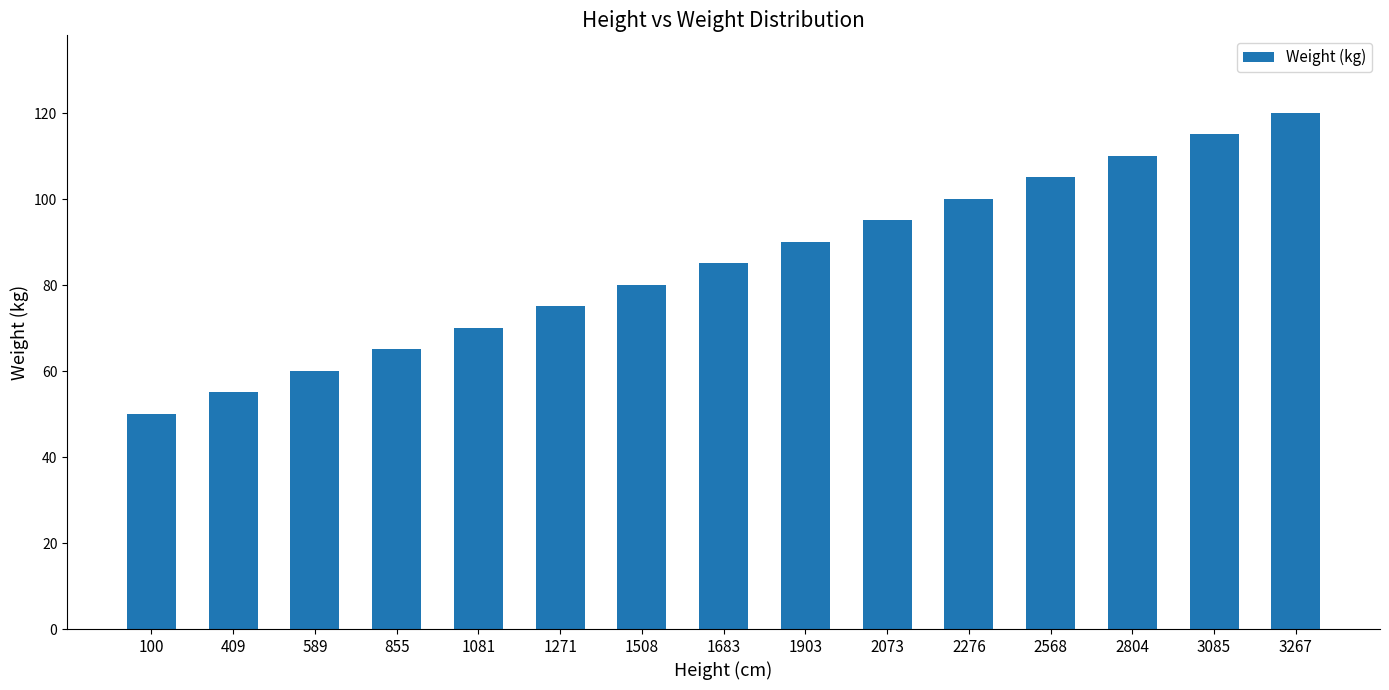

Read the value at 855.

65.1